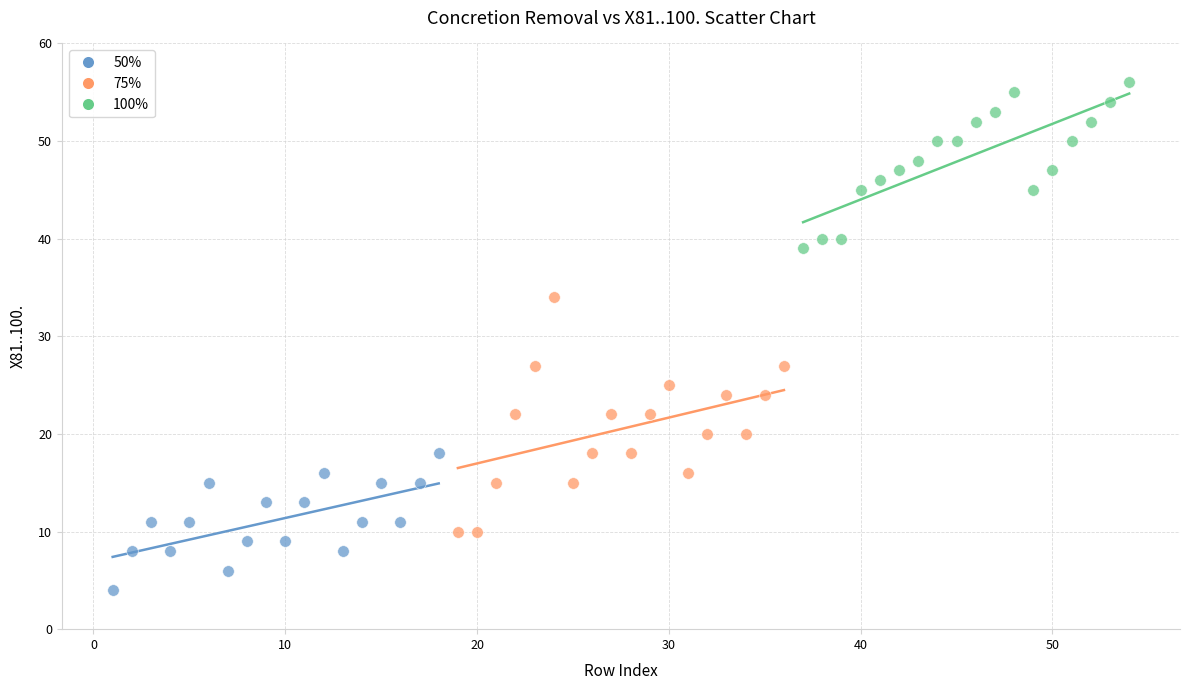

Which series contains the lowest Y value?

50%